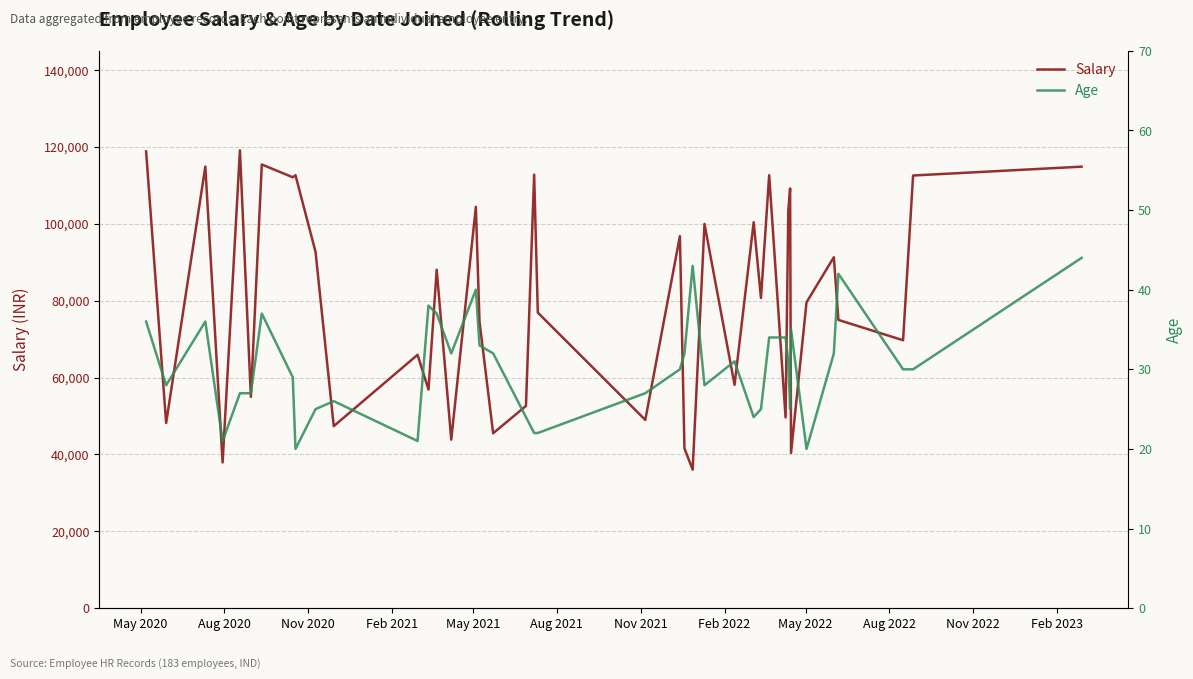

What are all the series names shown in the legend?

Salary, Age